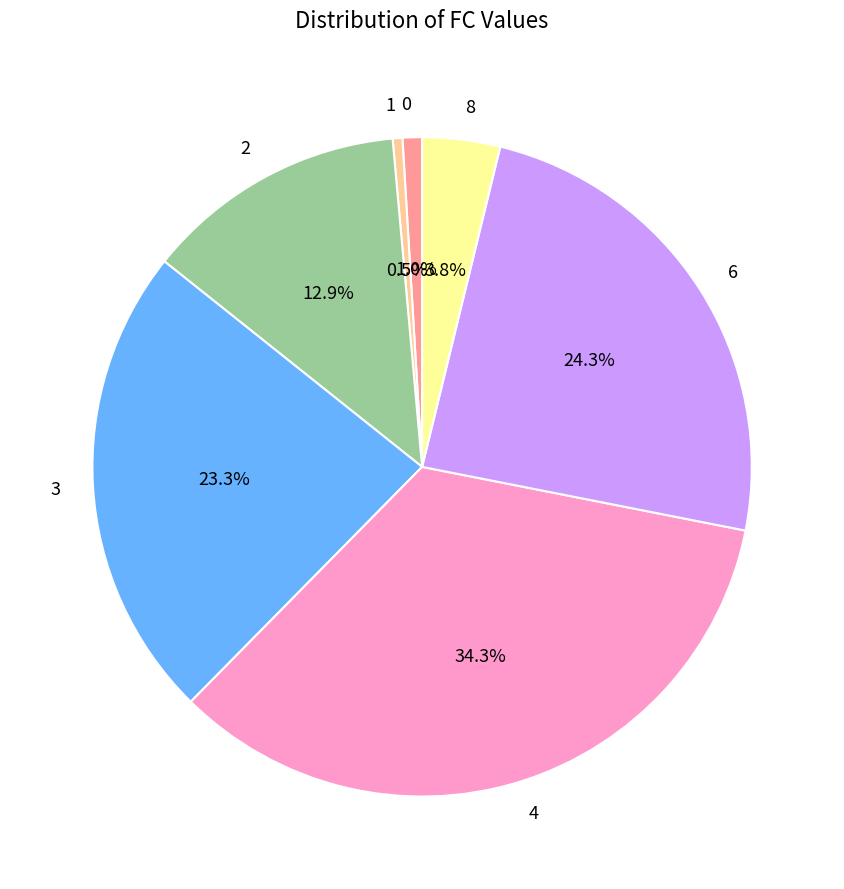

Which slice is the largest?

4